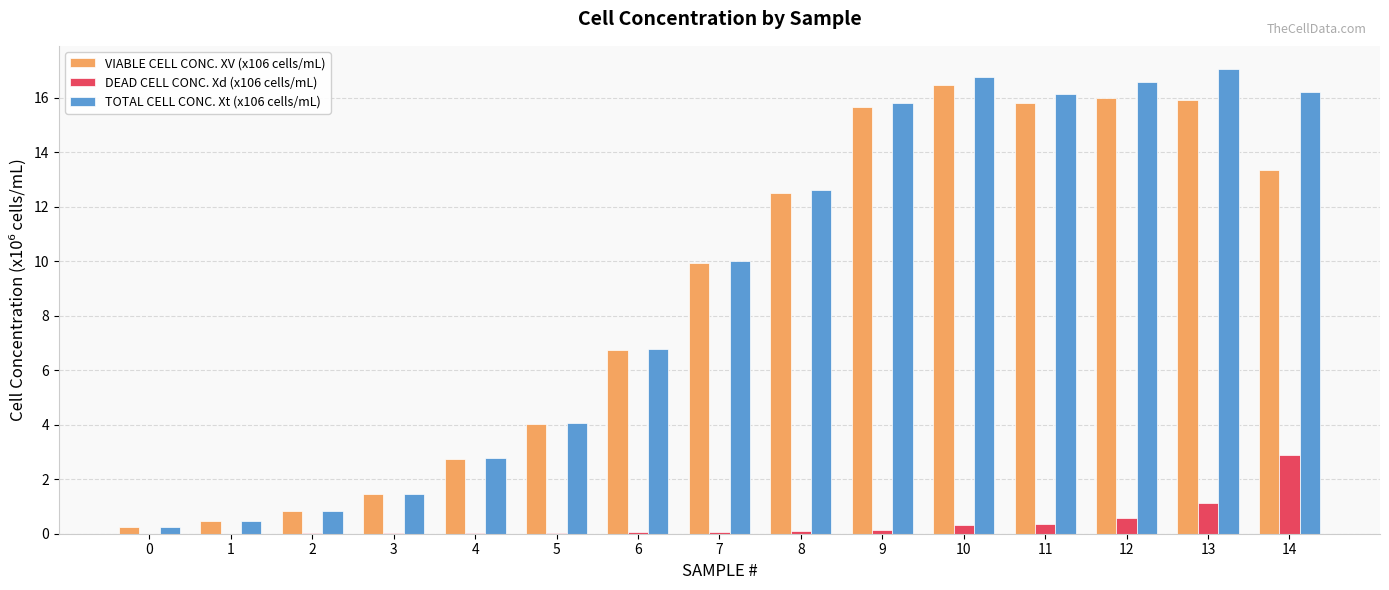

What value does the VIABLE CELL CONC. XV (x106 cells/mL) series have at 1?

0.5